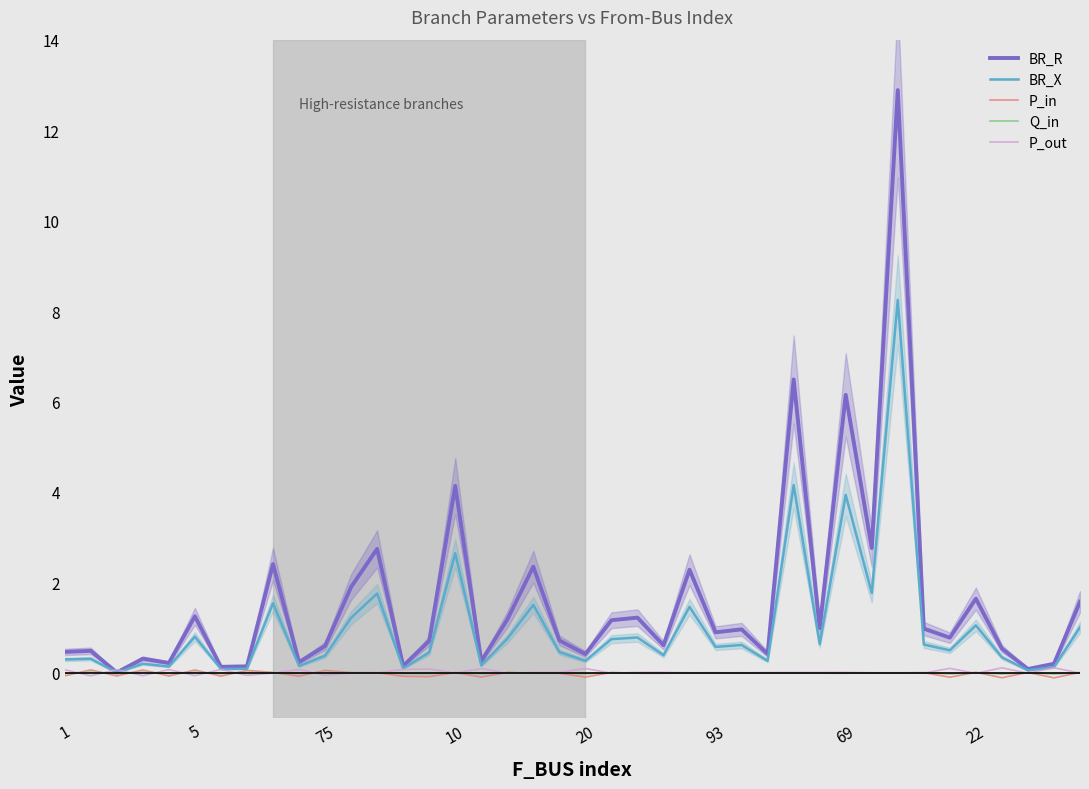

Reading right to left, extract all data points from this chart.

BR_R: 1.6	0.2	0.1	0.5	1.6	0.8	1.0	12.9	2.8	6.1	1.0	6.5	0.4	1.0	0.9	2.3	0.6	1.2	1.2	0.4	0.7	2.3	1.2	0.3	4.1	0.7	0.2	2.7	1.9	0.6	0.2	2.4	0.1	0.1	1.2	0.2	0.3	0.0	0.5	0.5
BR_X: 1.0	0.1	0.1	0.3	1.0	0.5	0.6	8.2	1.8	3.9	0.6	4.2	0.3	0.6	0.6	1.5	0.4	0.8	0.7	0.3	0.5	1.5	0.8	0.2	2.6	0.5	0.1	1.8	1.2	0.4	0.2	1.5	0.1	0.1	0.8	0.1	0.2	0.0	0.3	0.3
P_in: 0.0	-0.1	0.0	-0.1	0.0	-0.1	0.0	-0.0	-0.0	-0.0	-0.0	-0.0	-0.0	0.0	-0.0	-0.0	-0.0	-0.0	0.0	-0.1	-0.0	-0.0	0.0	-0.1	0.0	-0.1	-0.1	0.0	0.0	0.1	-0.1	0.0	0.1	-0.1	0.1	-0.1	0.1	-0.1	0.1	-0.1
Q_in: 0.0	-0.0	0.0	-0.0	0.0	-0.0	0.0	-0.0	-0.0	-0.0	-0.0	-0.0	-0.0	0.0	-0.0	-0.0	-0.0	-0.0	0.0	-0.0	-0.0	-0.0	0.0	-0.0	0.0	-0.0	-0.0	0.0	0.0	0.0	-0.0	0.0	0.0	-0.0	0.0	-0.0	0.0	-0.0	0.0	-0.0
P_out: -0.0	0.1	-0.0	0.1	-0.0	0.1	-0.0	0.0	0.0	0.0	0.0	0.0	0.0	-0.0	0.0	0.0	0.0	0.0	-0.0	0.1	0.0	0.0	-0.0	0.1	-0.0	0.1	0.1	-0.0	-0.0	-0.1	0.1	-0.0	-0.1	0.1	-0.1	0.1	-0.1	0.1	-0.1	0.1